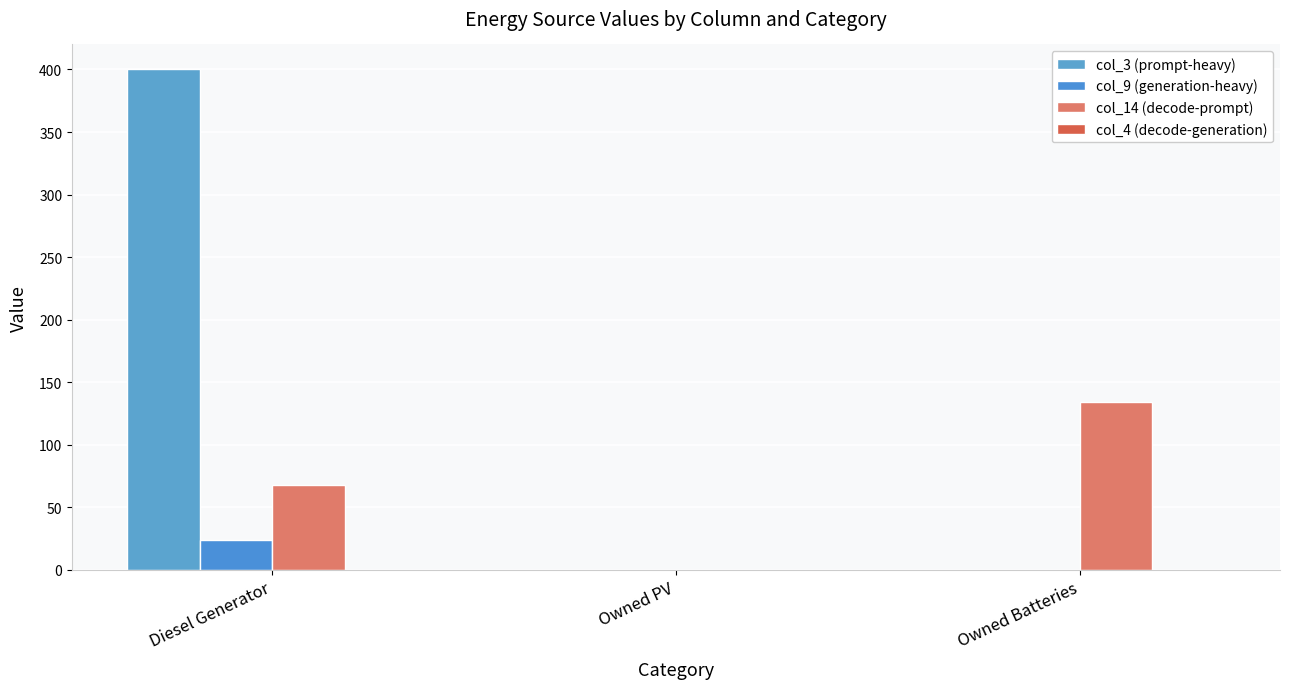

Rank the series by their maximum value, from highest to lowest.

col_3 (prompt-heavy), col_14 (decode-prompt), col_9 (generation-heavy), col_4 (decode-generation)